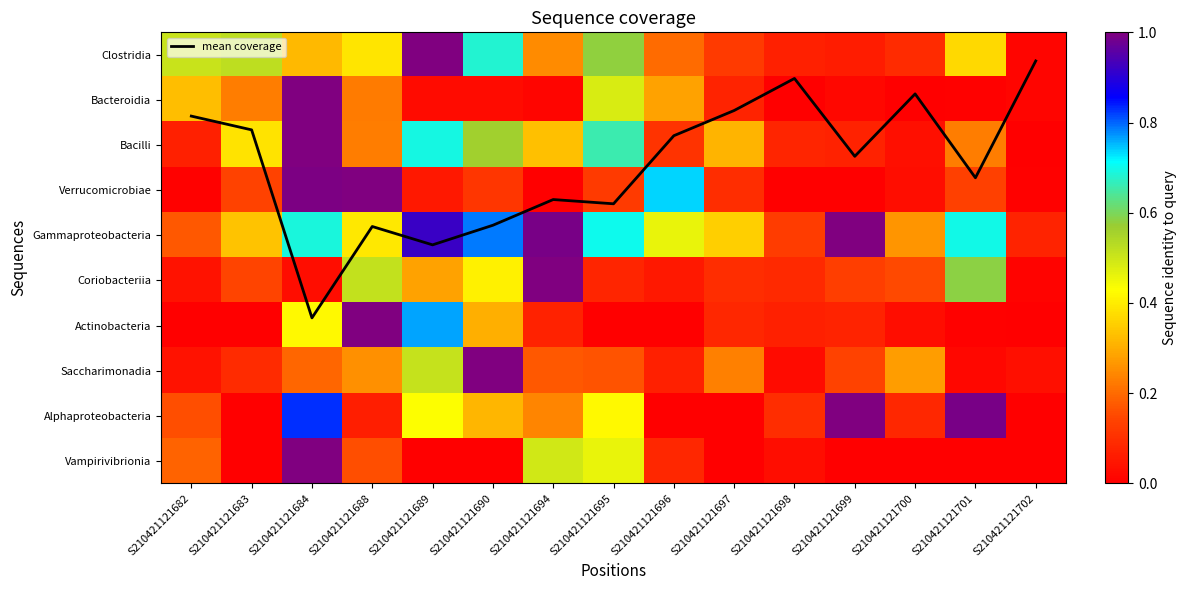

What is the difference between the Vampirivibrionia values at S210421121694 and S210421121690?

0.5